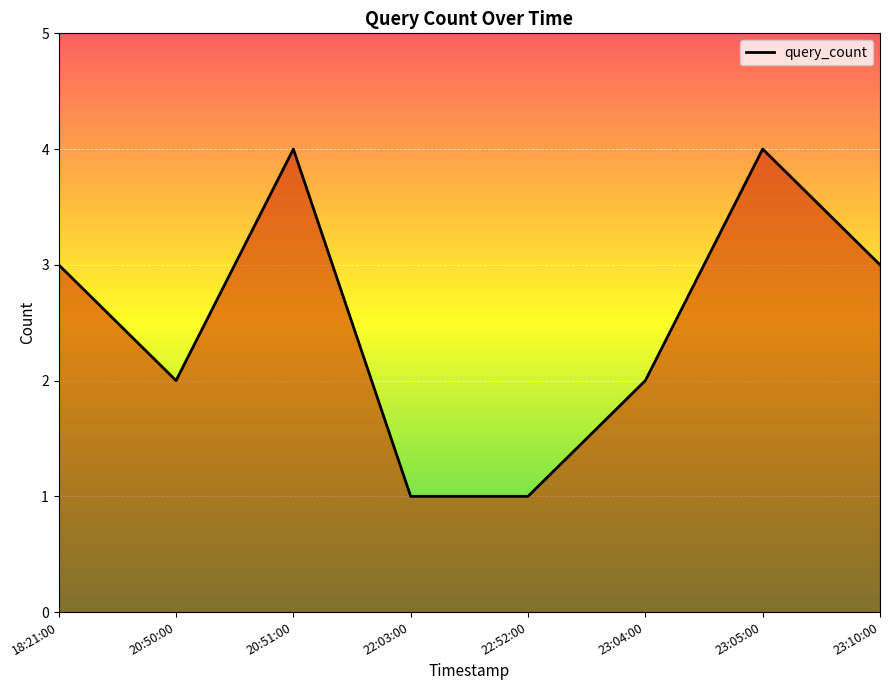

What is the ratio of the value at 22:52:00 to the value at 18:21:00?

0.3